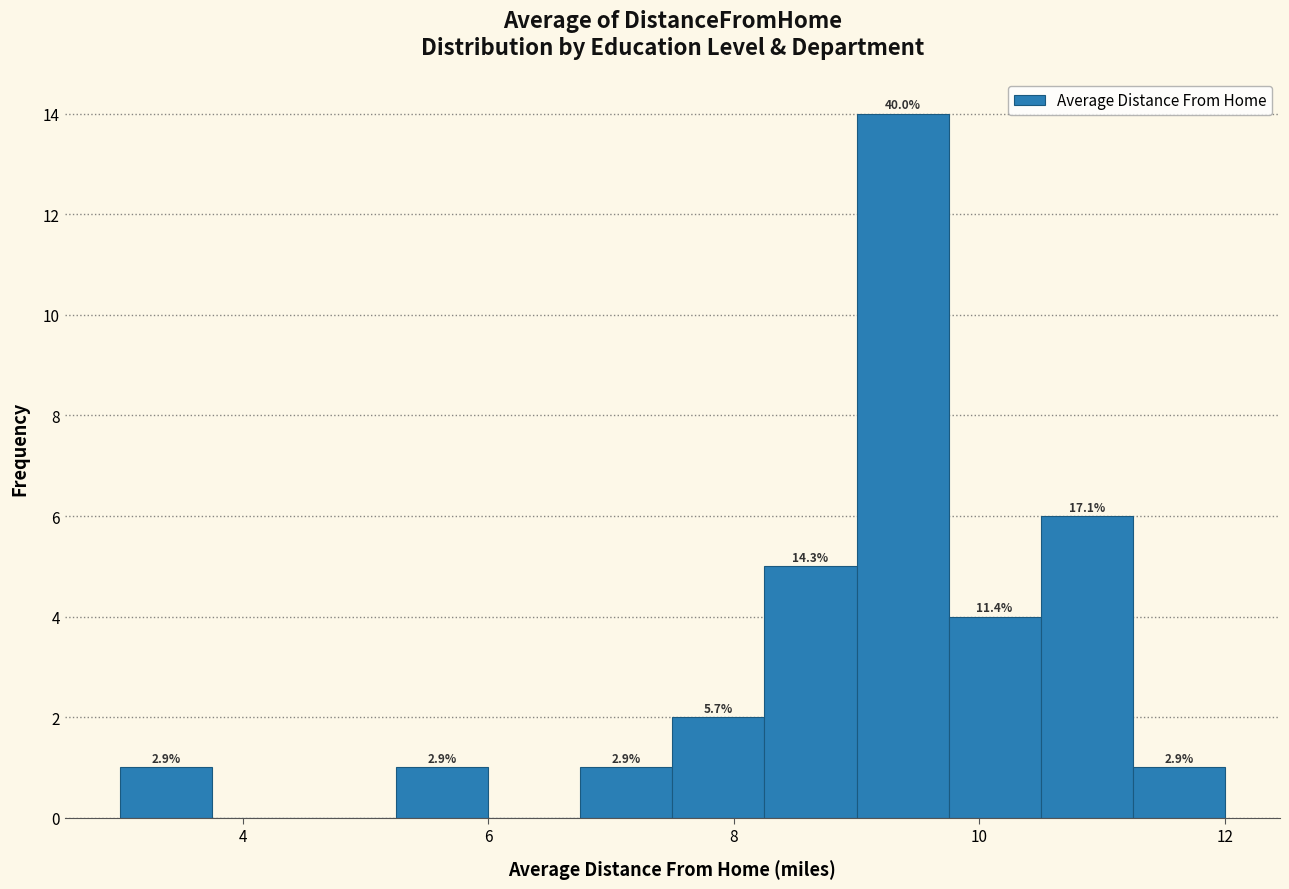

Read against the x-axis, roughly where is the centre of the tallest bar?

9.4